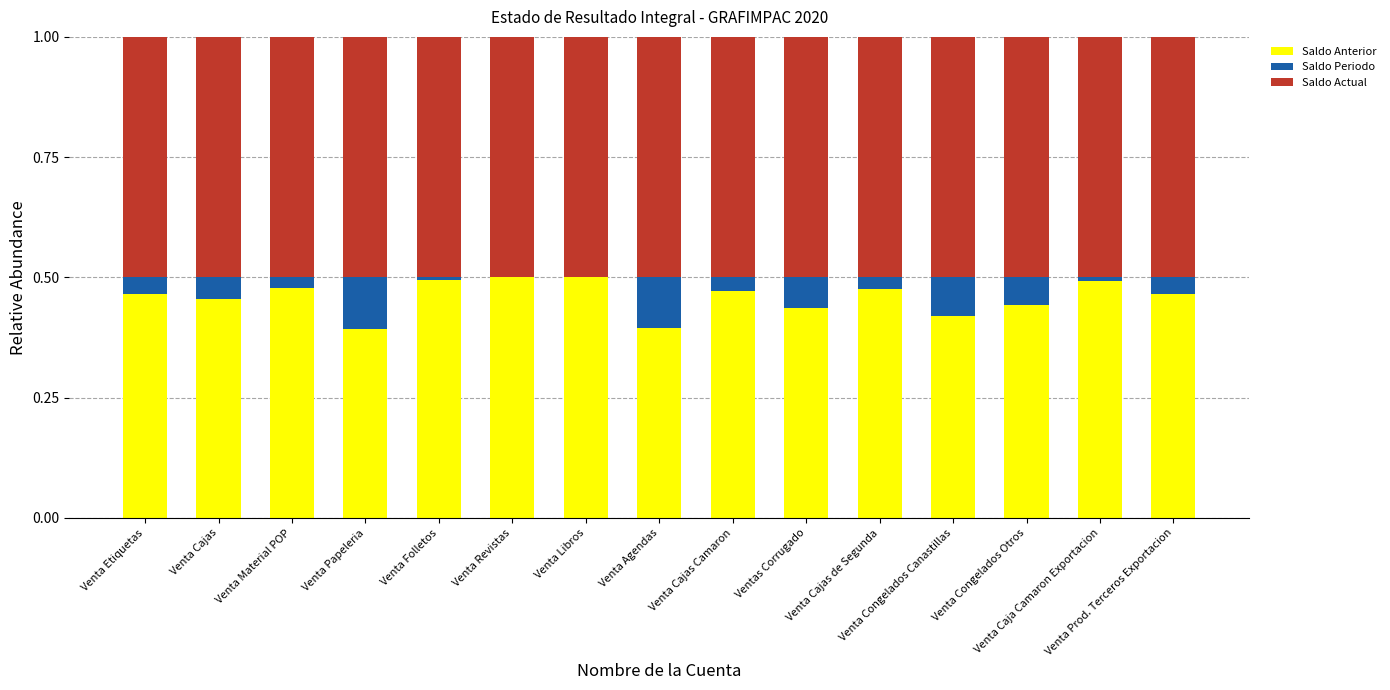

The value of Saldo Actual at Venta Papeleria is 0.5. True or false?

True